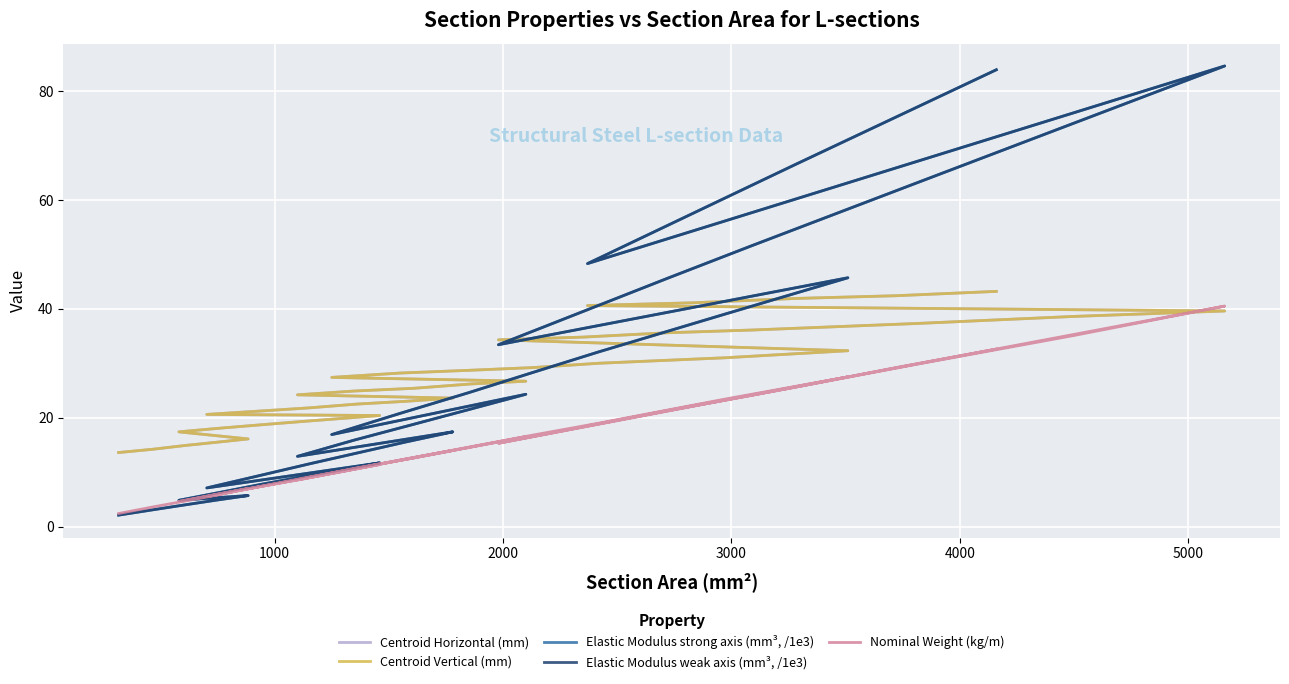

Reading left to right, extract all data points from this chart.

Centroid Horizontal (mm): 13.6	14.2	14.9	15.5	16.1	17.4	18.1	18.7	19.3	20.4	20.6	21.2	21.8	22.5	23.0	23.6	24.2	24.9	25.4	26.2	26.7	27.4	28.2	28.7	29.2	30.0	31.0	32.3	34.3	34.8	35.6	36.1	37.3	38.6	39.6	40.6	41.1	41.9	42.4	43.2
Centroid Vertical (mm): 13.6	14.2	14.9	15.5	16.1	17.4	18.1	18.7	19.3	20.4	20.6	21.2	21.8	22.5	23.0	23.6	24.2	24.9	25.4	26.2	26.7	27.4	28.2	28.7	29.2	30.0	31.0	32.3	34.3	34.8	35.6	36.1	37.3	38.6	39.6	40.6	41.1	41.9	42.4	43.2
Elastic Modulus strong axis (mm³, /1e3): 2.1	3.1	4.0	4.9	5.7	4.8	6.3	7.8	9.1	11.7	7.1	9.3	11.5	13.5	15.5	17.4	12.9	15.9	18.8	21.6	24.3	16.9	20.8	24.6	28.3	32.1	39.0	45.7	33.4	39.5	45.6	51.6	63.1	74.1	84.6	48.3	57.5	66.5	75.2	83.9
Elastic Modulus weak axis (mm³, /1e3): 2.1	3.1	4.0	4.9	5.7	4.8	6.3	7.8	9.1	11.7	7.1	9.3	11.5	13.5	15.5	17.4	12.9	15.9	18.8	21.6	24.3	16.9	20.8	24.6	28.3	32.1	39.0	45.7	33.4	39.5	45.6	51.6	63.1	74.1	84.6	48.3	57.5	66.5	75.2	83.9
Nominal Weight (kg/m): 2.4	3.6	4.7	5.8	7.0	4.6	6.1	7.4	8.7	11.4	5.5	7.3	9.1	10.7	12.4	14.0	8.6	10.7	12.6	14.6	16.5	9.8	12.2	14.6	16.8	19.0	23.4	27.5	15.3	18.3	21.3	24.1	29.8	35.1	40.5	18.5	22.2	25.6	29.2	32.6